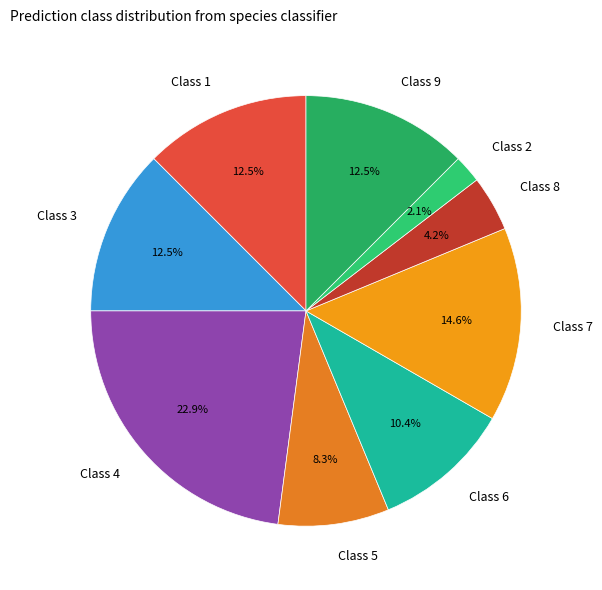

What percentage is NOT represented by Class 8?

95.8%